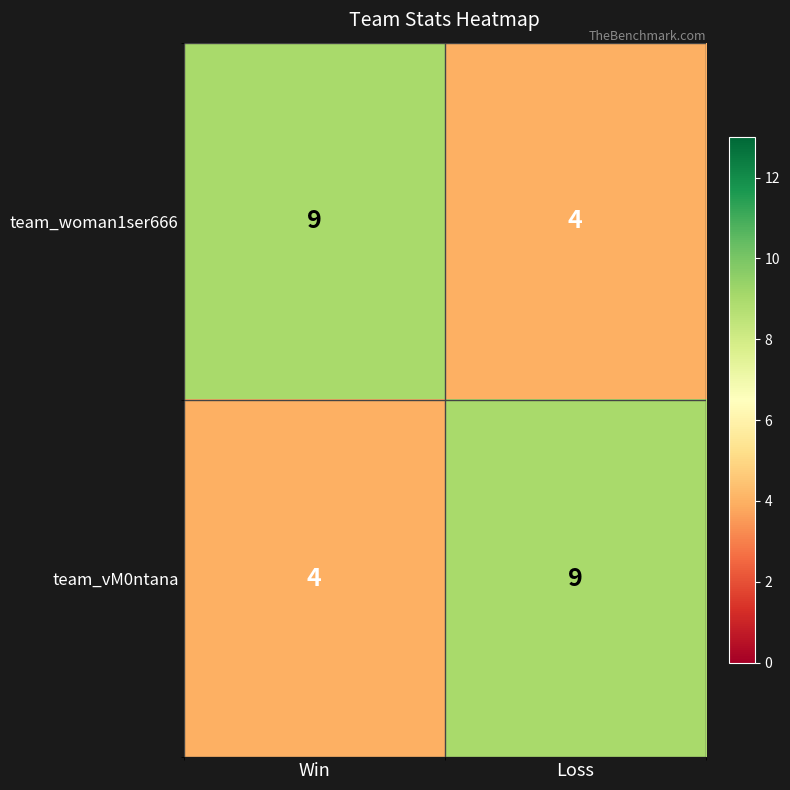

The value of team_woman1ser666 at Loss is 1. True or false?

False